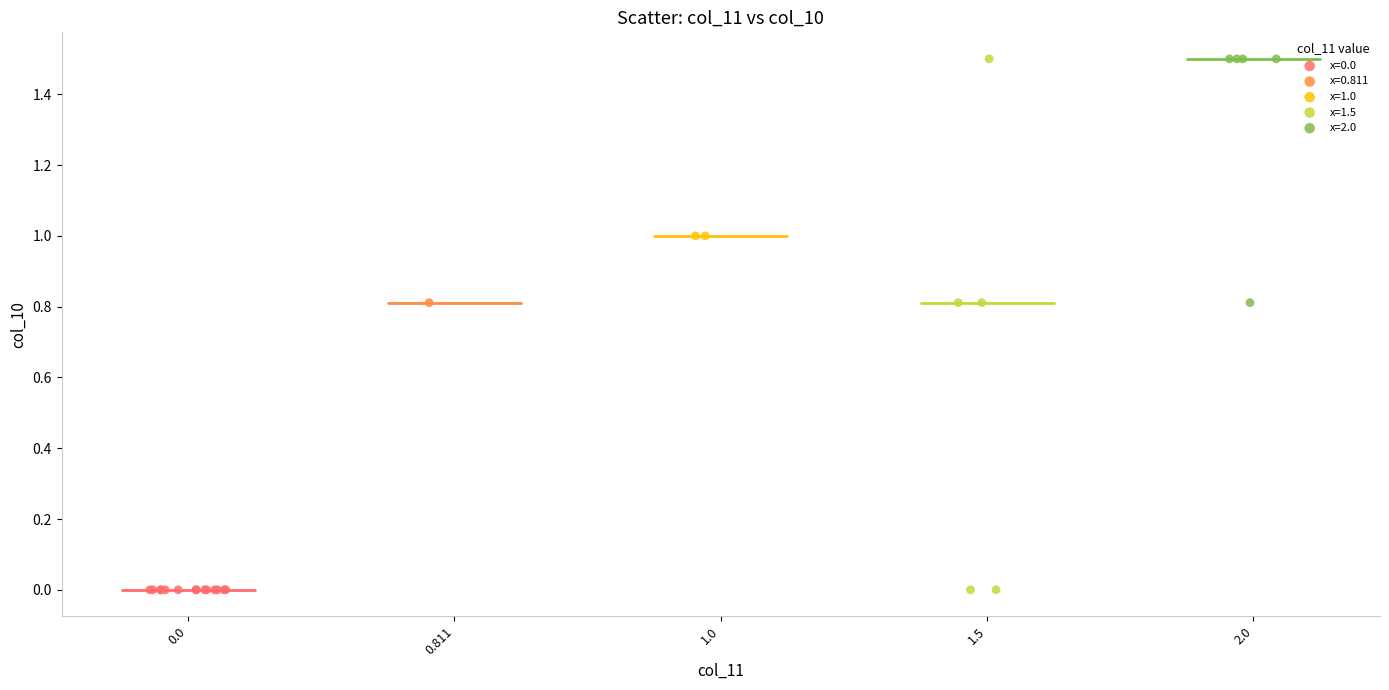

What are all the series names shown in the legend?

x=0.0, x=0.811, x=1.0, x=1.5, x=2.0